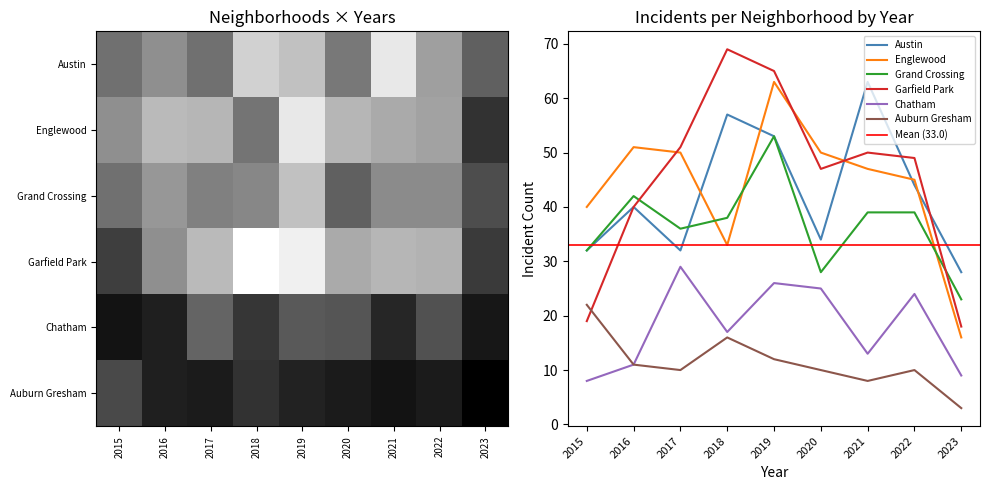

The value of Auburn Gresham at 2015 is 22. True or false?

True